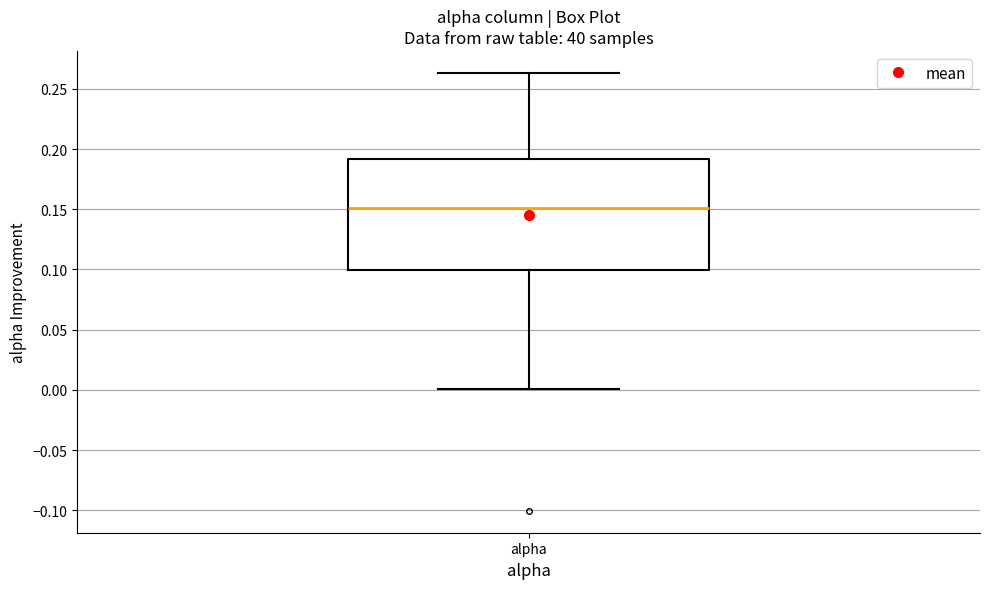

Where does the lower whisker of the box for alpha end on the y-axis? The values are not printed on the chart, so give them approximately, as read against the axis.

0.000